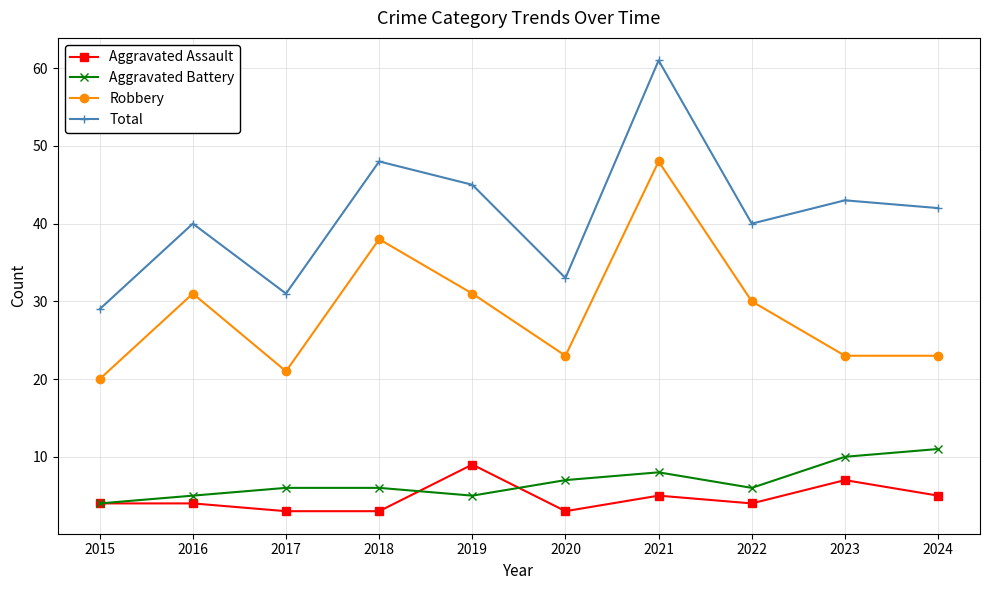

How many values in the Total series are below 42?

5